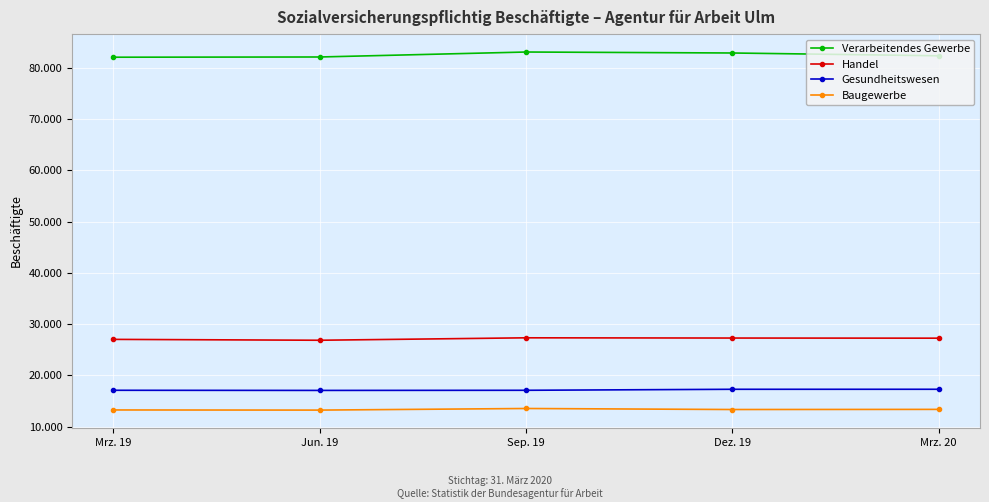

Where is the first local minimum for Handel?

Jun. 19